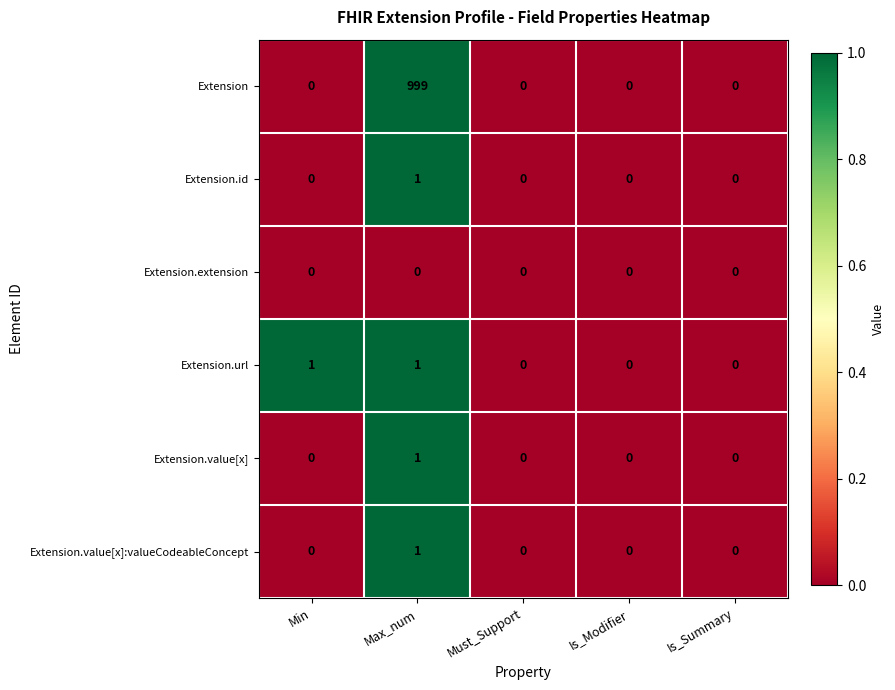

At which category is the sum across all series the highest?

Max_num